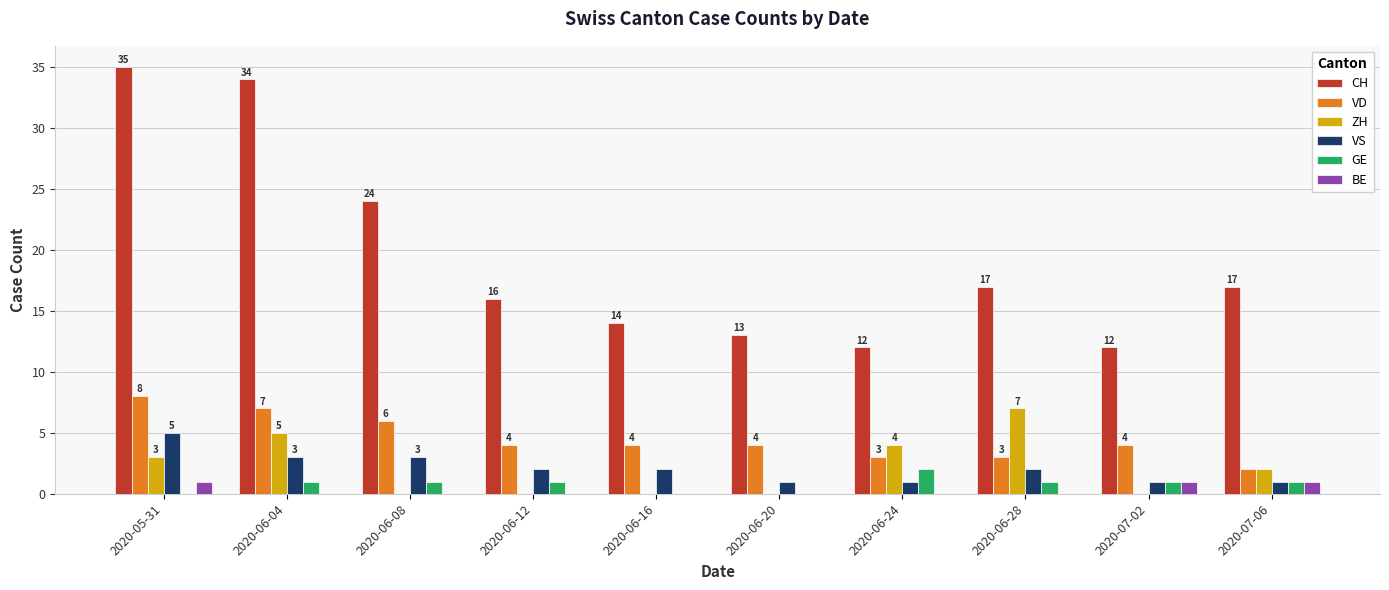

Reading left to right, extract all data points from this chart.

CH: 35	34	24	16	14	13	12	17	12	17
VD: 8	7	6	4	4	4	3	3	4	2
ZH: 3	5	0	0	0	0	4	7	0	2
VS: 5	3	3	2	2	1	1	2	1	1
GE: 0	1	1	1	0	0	2	1	1	1
BE: 1	0	0	0	0	0	0	0	1	1